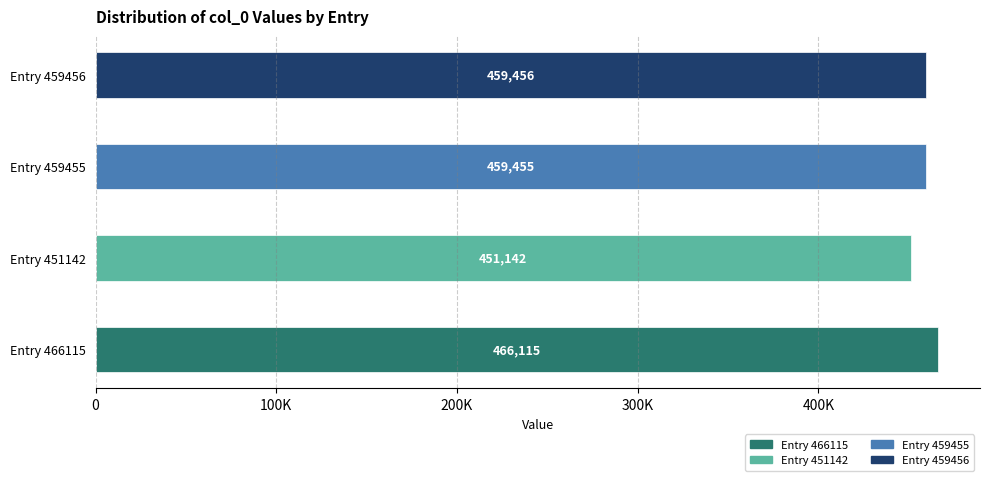

Reading right to left, extract all data points from this chart.

459456	459455	451142	466115